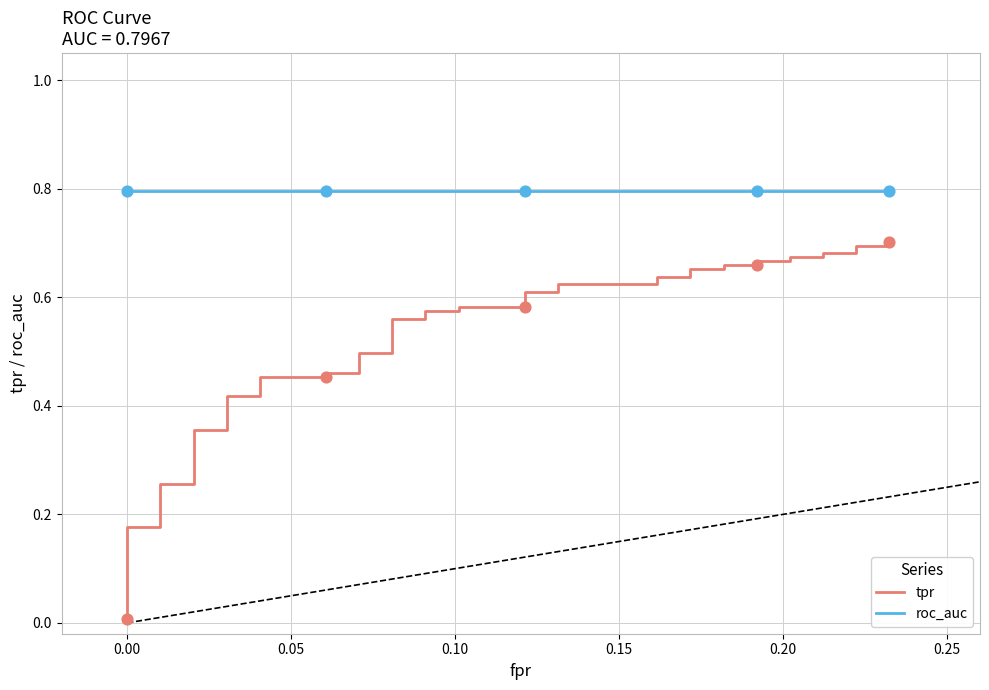

Which series has the largest Y range (max minus min)?

tpr